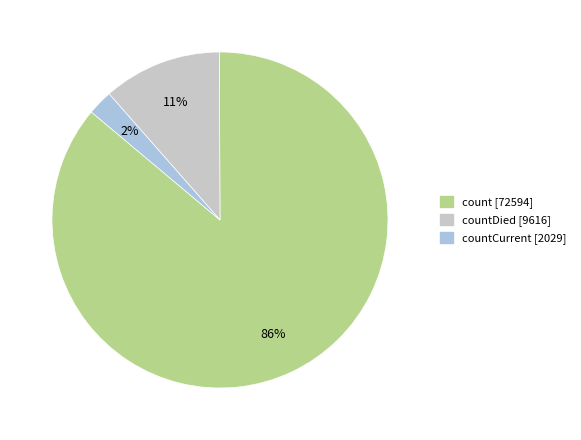

Does any single category account for the majority?

Yes